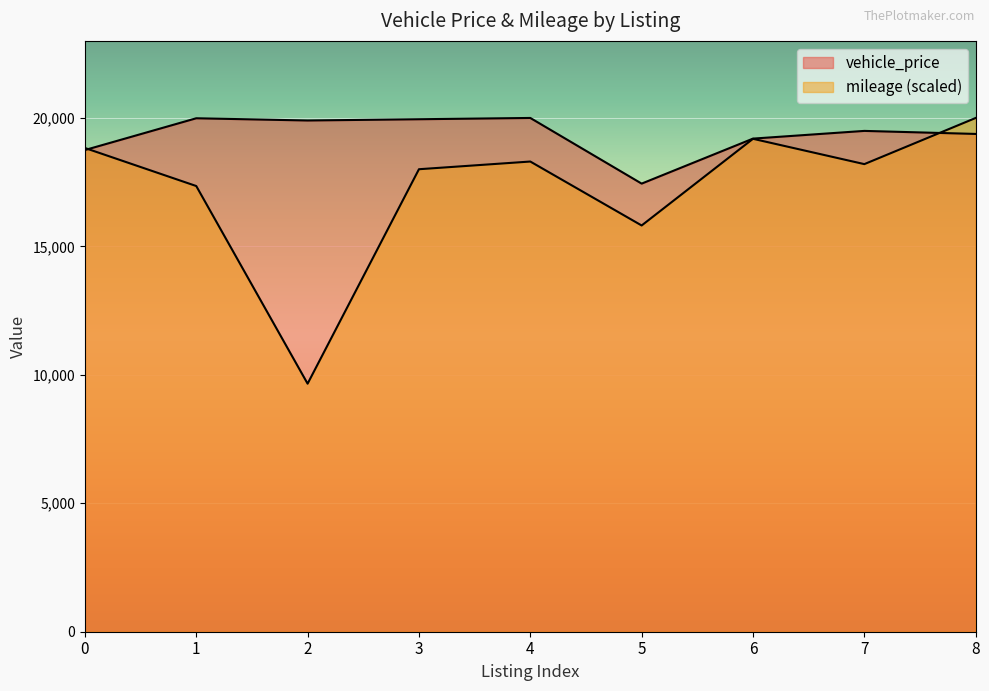

Between 1 and 2, which series saw the biggest shift?

mileage